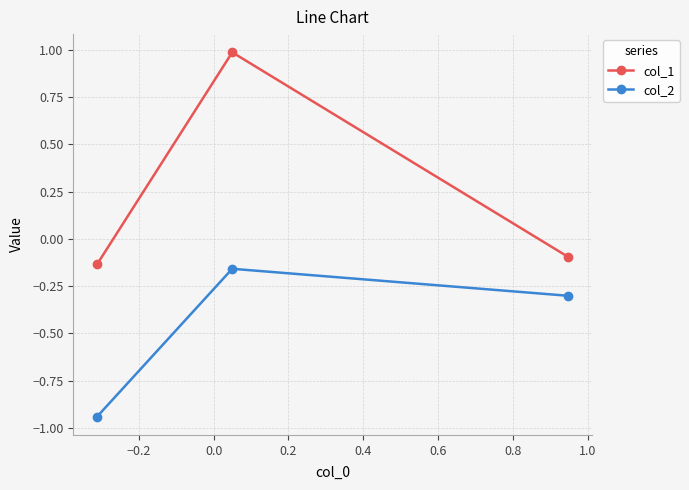

How many distinct data groups are displayed?

2